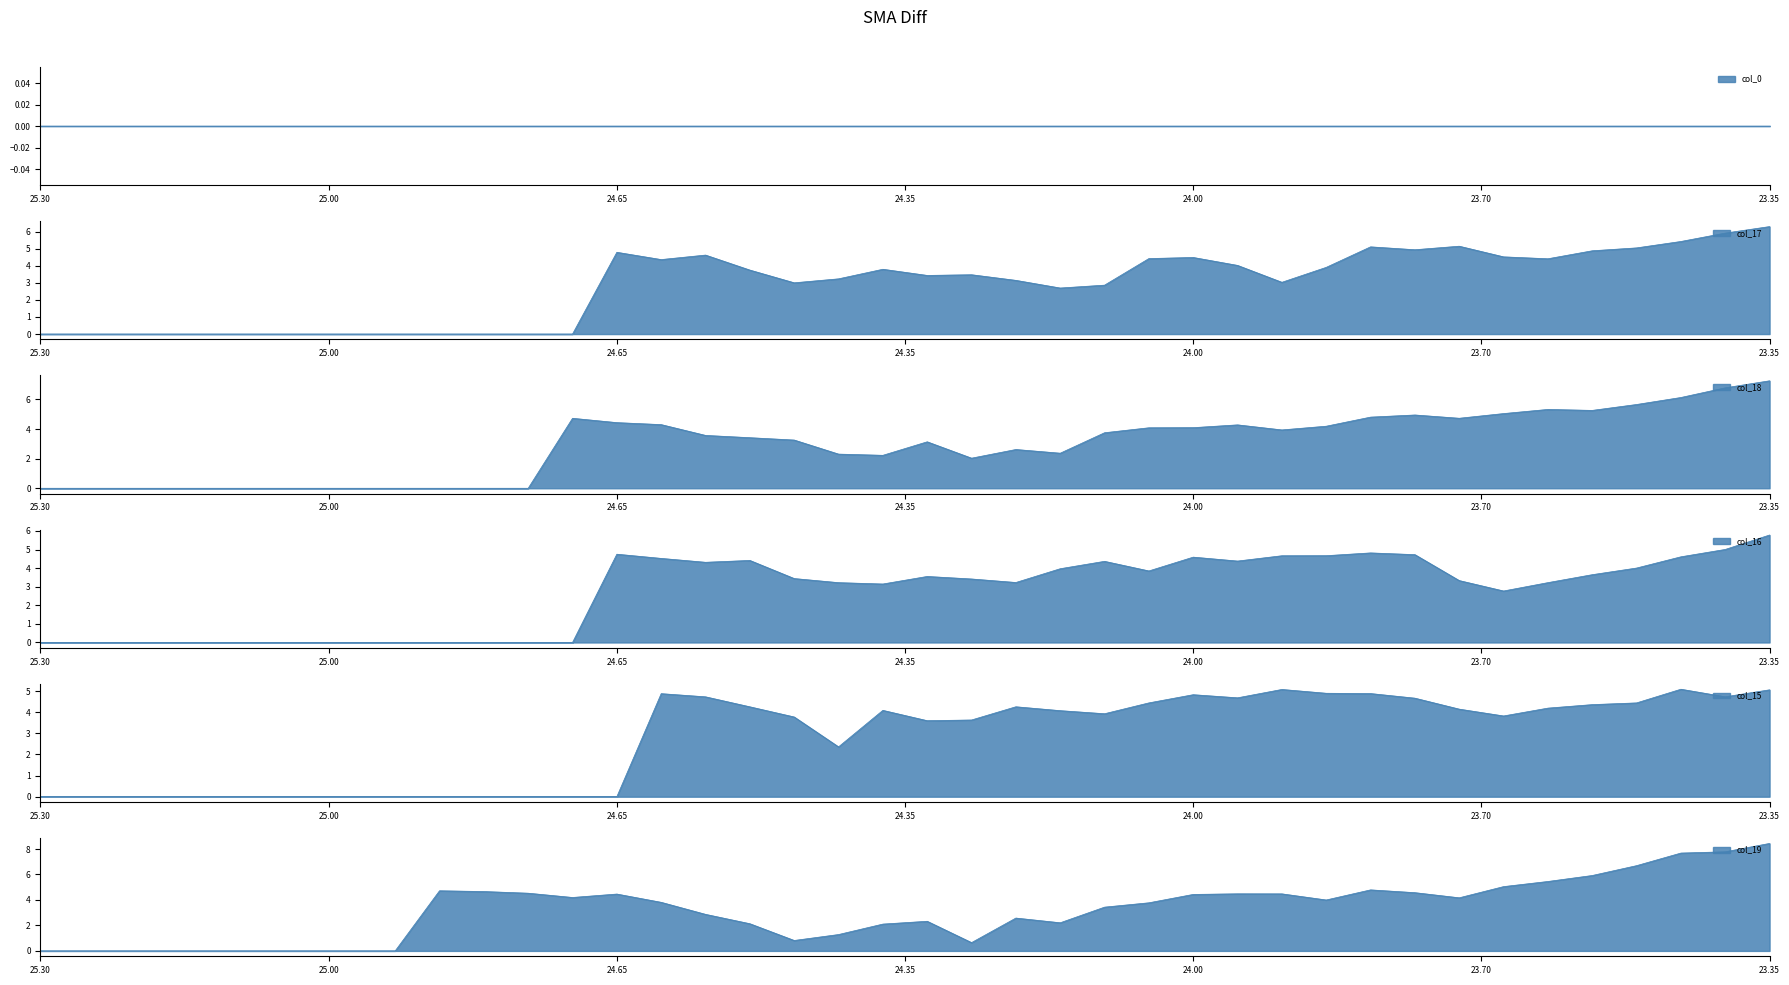

Is the value of col_15 at 23.75 greater than the value of col_17 at 25.2?

Yes